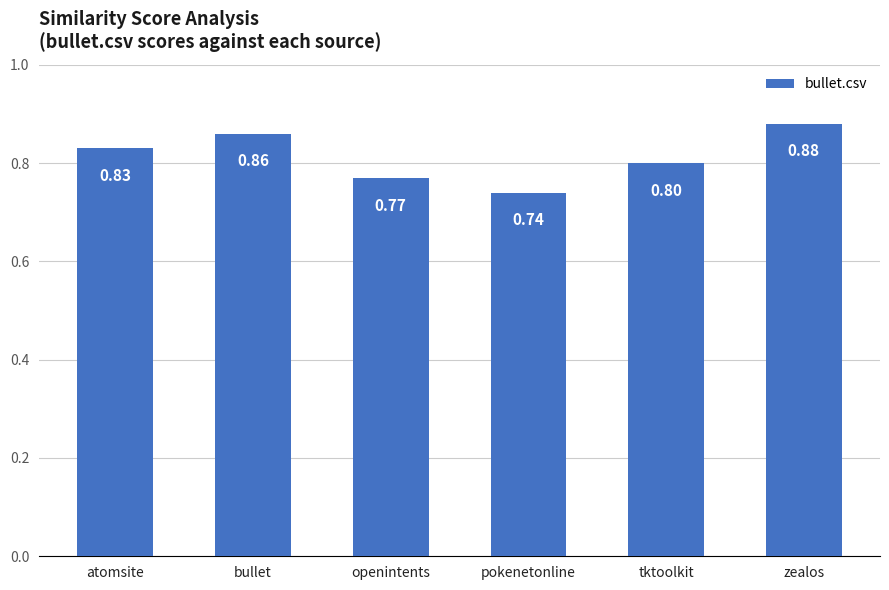

What position from the left is tktoolkit?

5